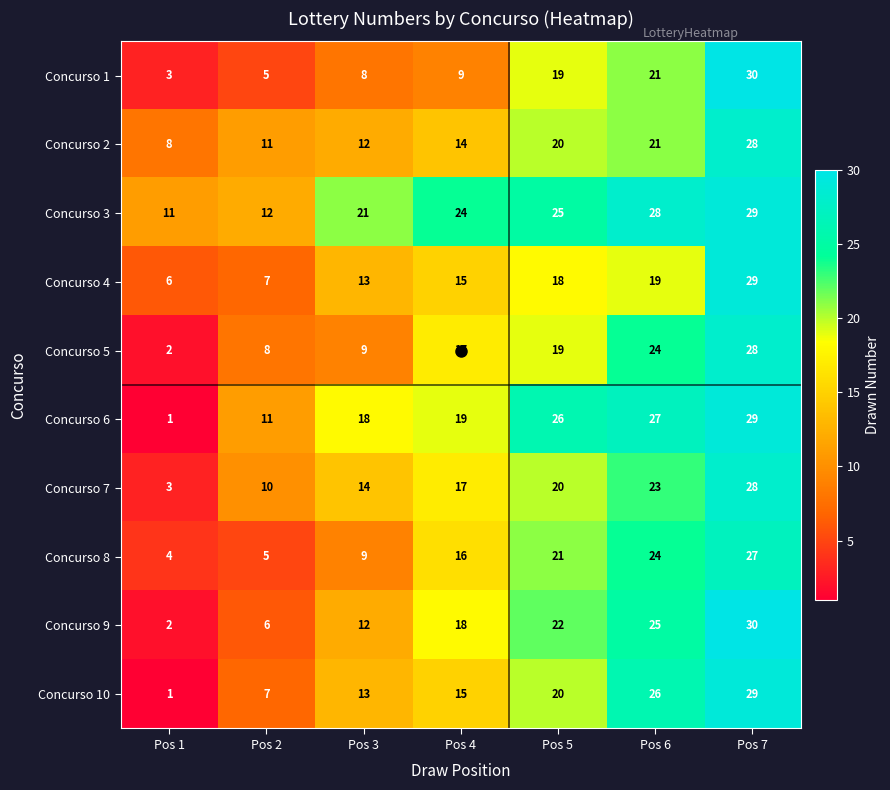

What is the spread (max minus min) of values at Pos 5?

8